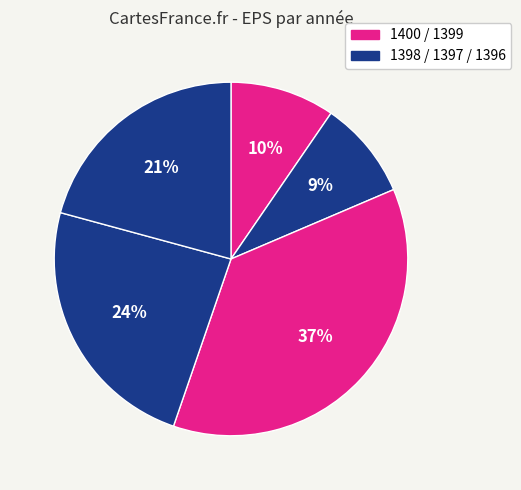

To the nearest percent, what is the average slice percentage?

20%